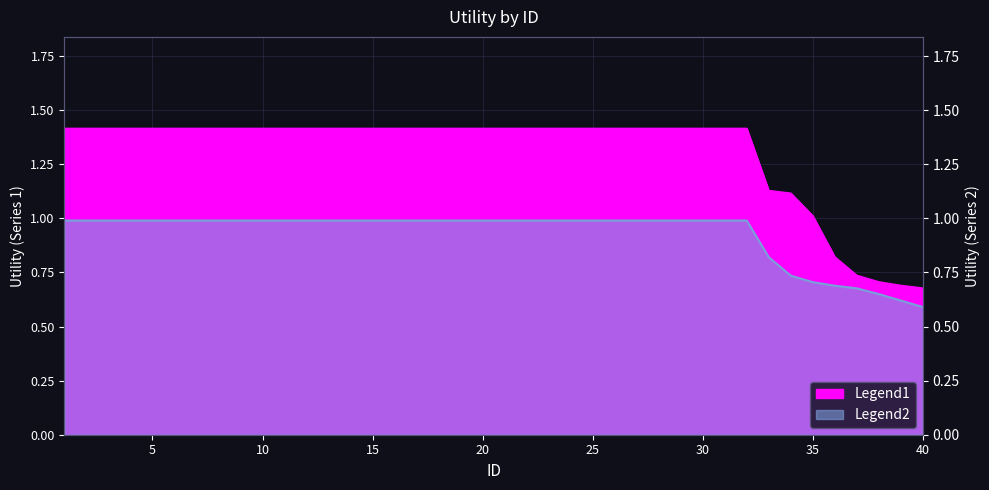

How many series are shown in this chart?

2